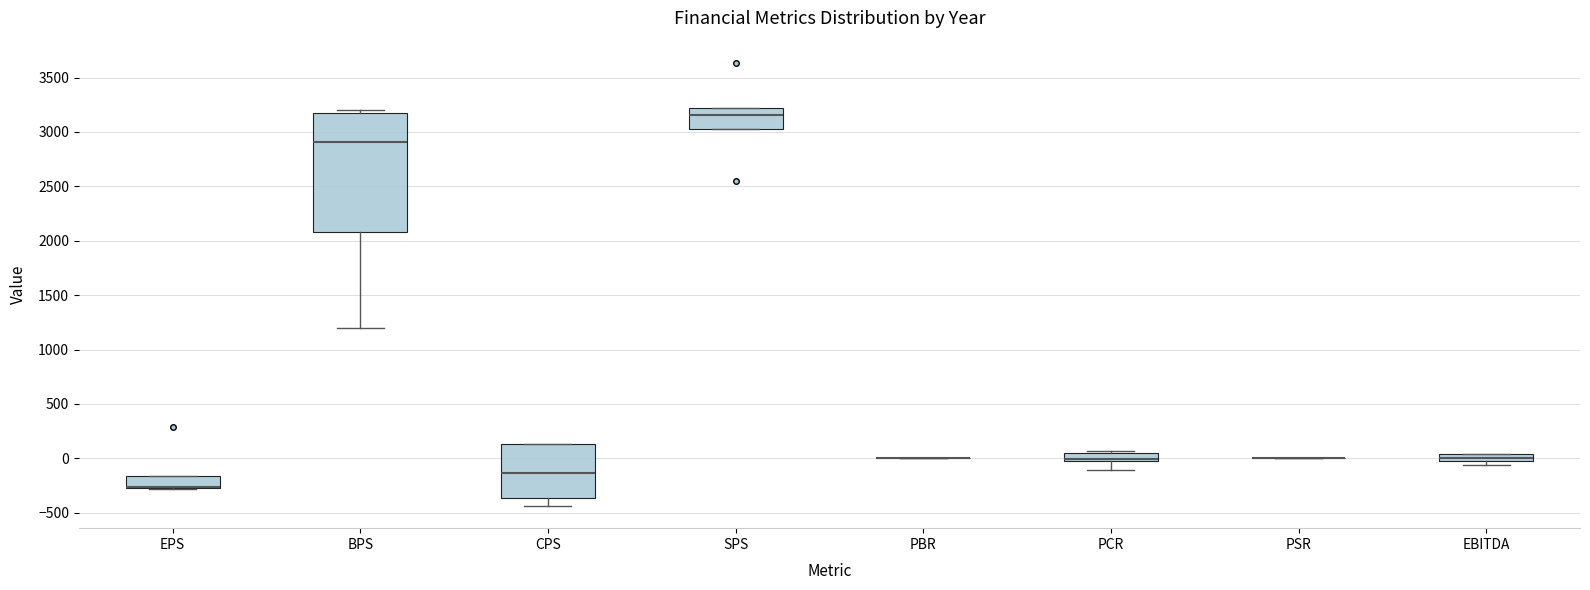

Which box is the tallest, from its lower edge to its upper edge?

BPS